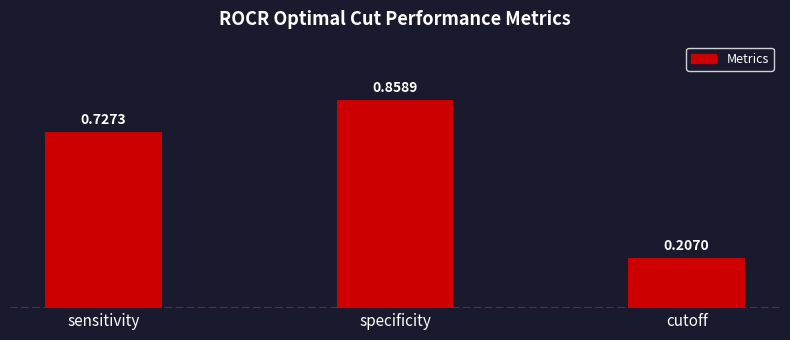

How many values are between 0 and 1?

3